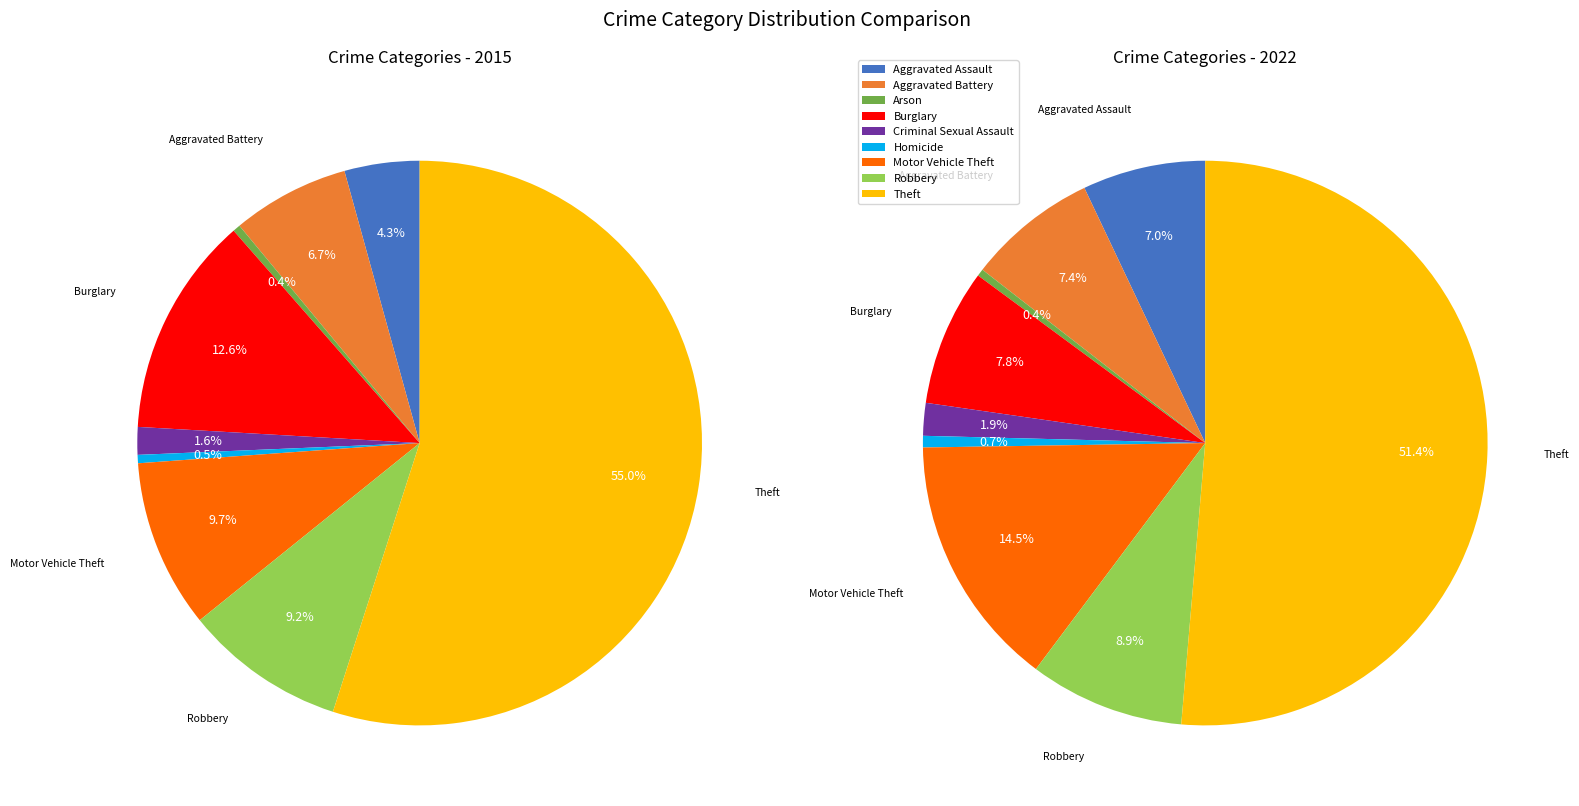

Count the number of slices in the pie.

9